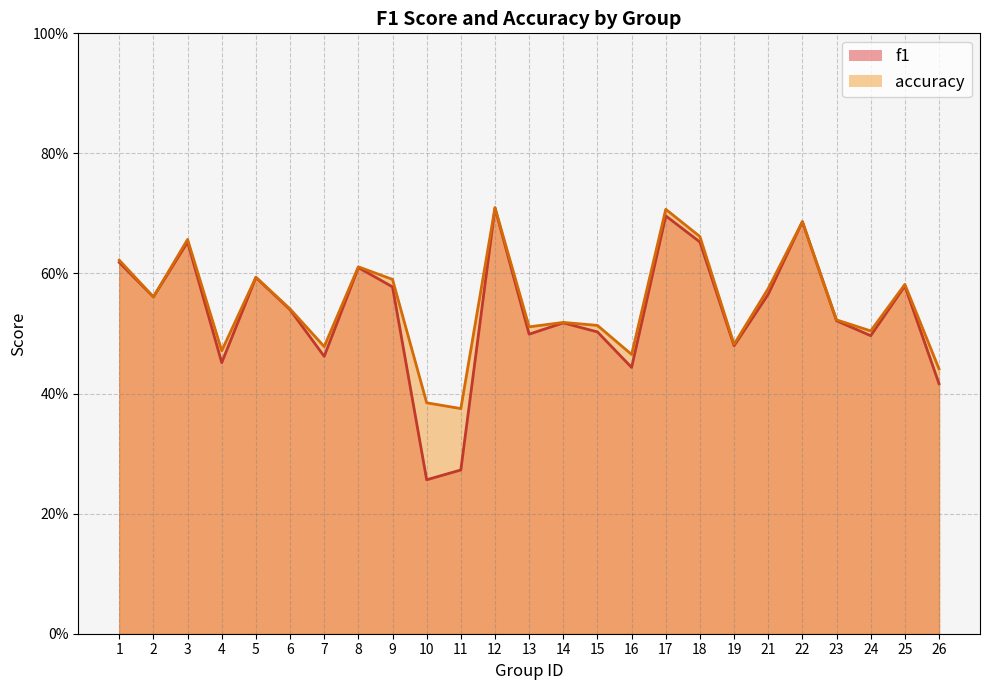

Where is accuracy nearest to the value 0?

11